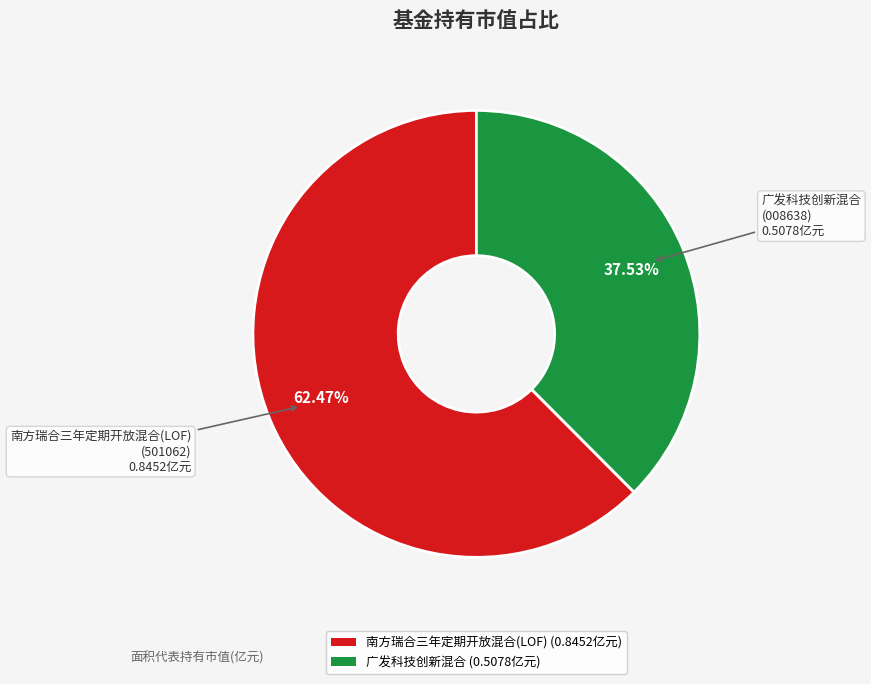

Combined, do 南方瑞合三年定期开放混合(LOF) and 广发科技创新混合 account for over 50%?

Yes